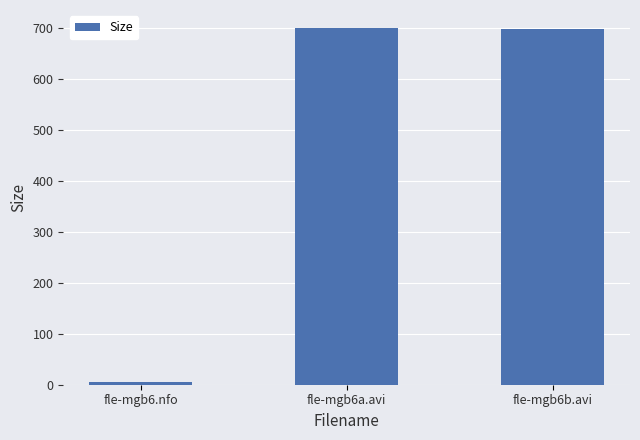

True or false: the data shows 699.5 at fle-mgb6a.avi.

True